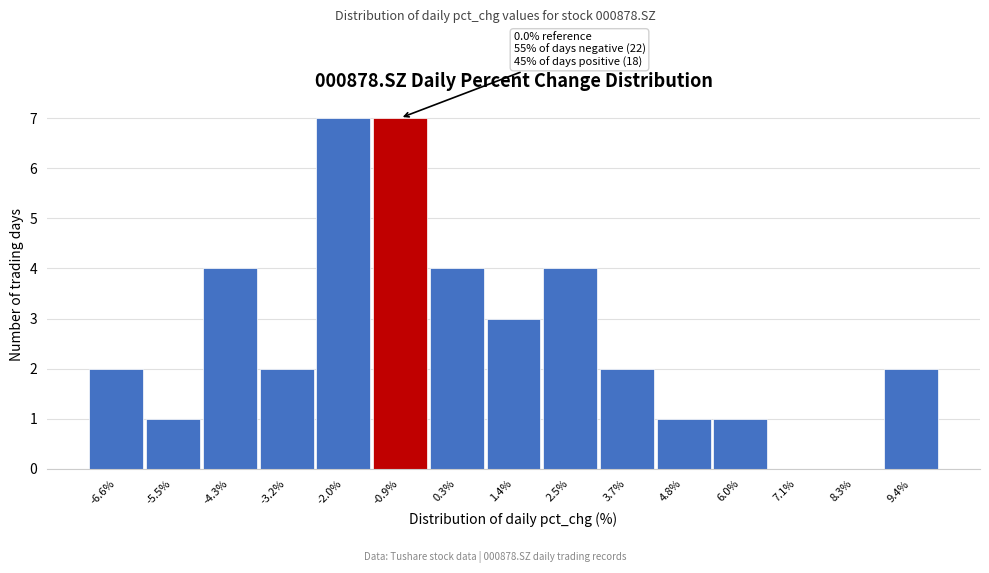

Reading right to left, transcribe all the data shown in this chart.

9.4%=2	8.3%=0	7.1%=0	6.0%=1	4.8%=1	3.7%=2	2.5%=4	1.4%=3	0.3%=4	-0.9%=7	-2.0%=7	-3.2%=2	-4.3%=4	-5.5%=1	-6.6%=2